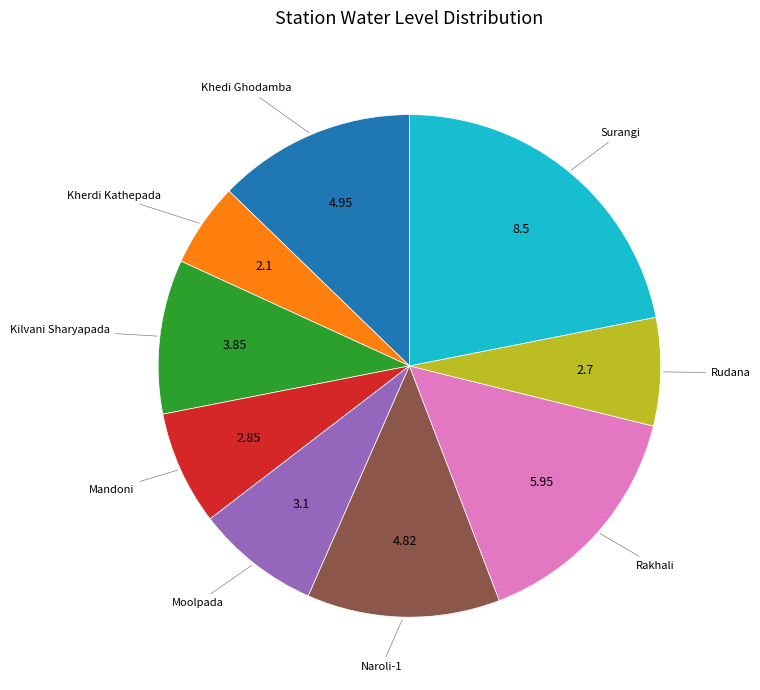

Is there a majority slice in this chart?

No